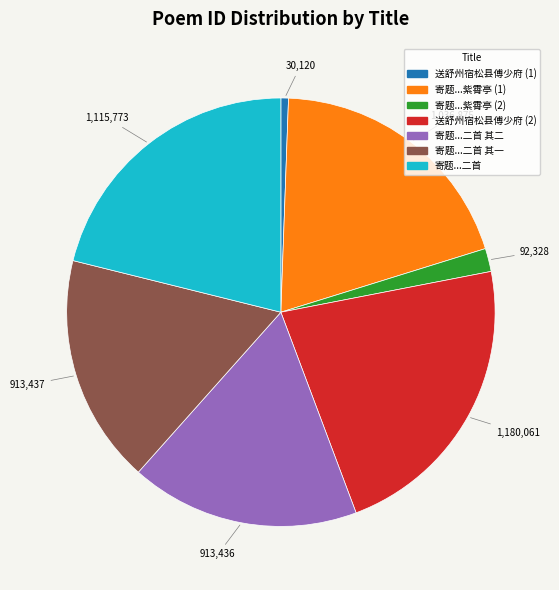

Is there a majority slice in this chart?

No